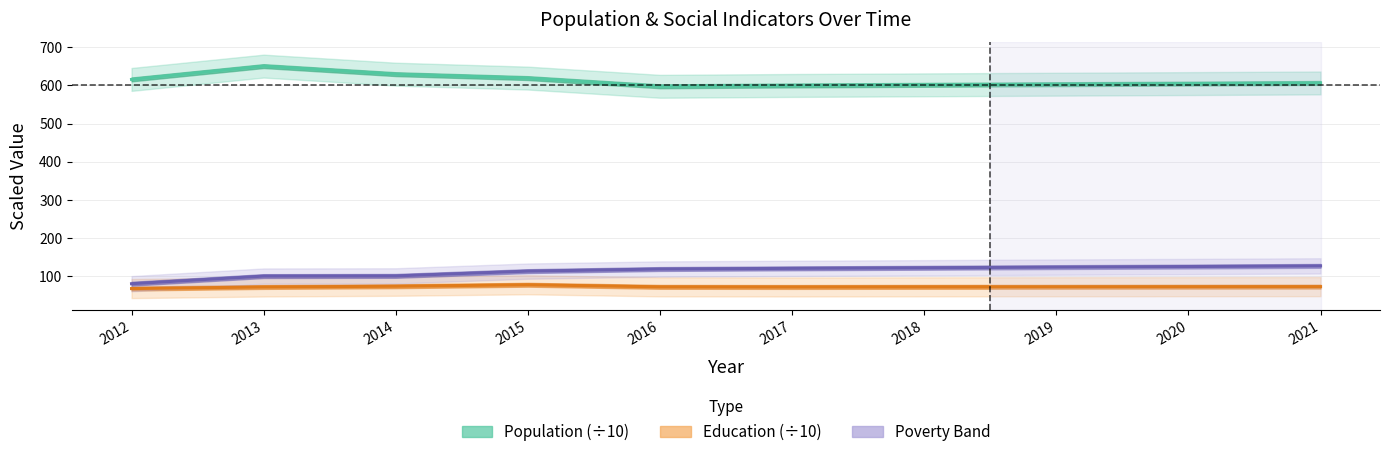

What is the total value across all series at 2017?

792.5